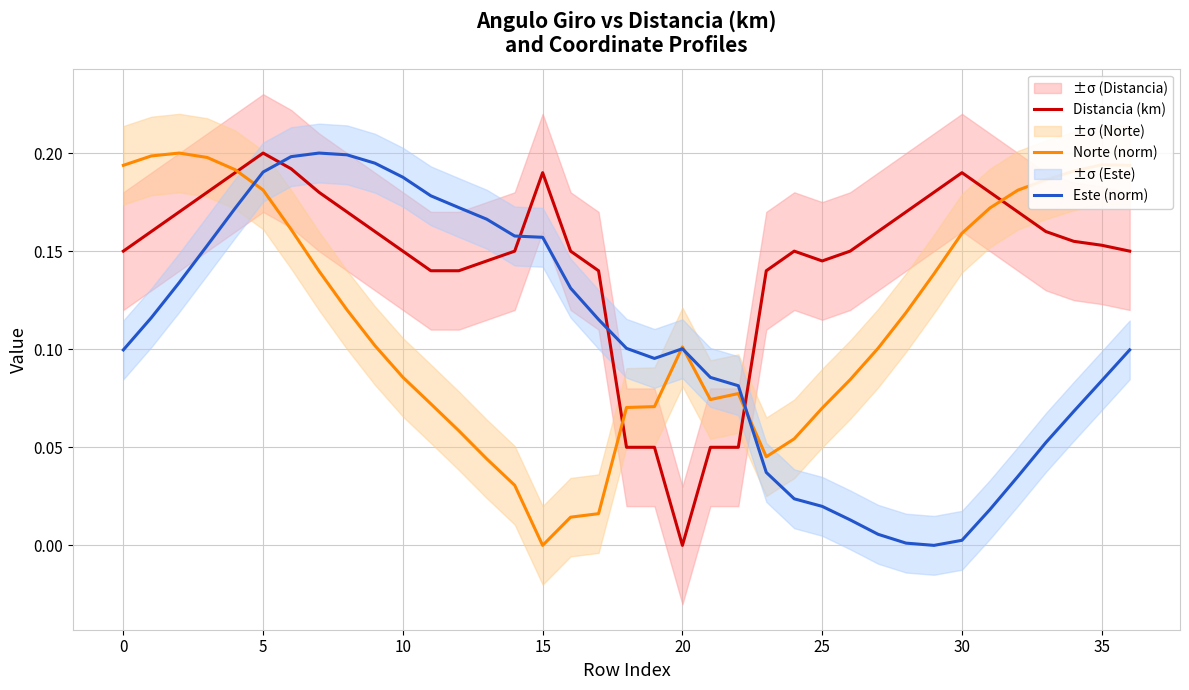

At 26, list the series in order from smallest to largest.

Este (norm), Norte (norm), Distancia (km)